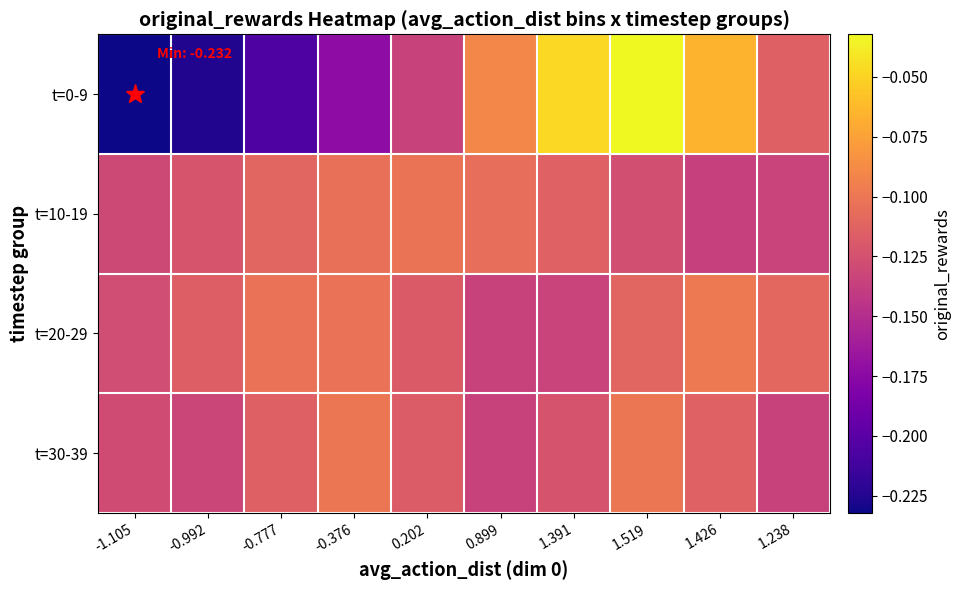

Reading right to left, transcribe all the data shown in this chart.

t=0-9: 1.238=-0.1	1.426=-0.1	1.519=-0.0	1.391=-0.0	0.899=-0.1	0.202=-0.1	-0.376=-0.2	-0.777=-0.2	-0.992=-0.2	-1.105=-0.2
t=10-19: 1.238=-0.1	1.426=-0.1	1.519=-0.1	1.391=-0.1	0.899=-0.1	0.202=-0.1	-0.376=-0.1	-0.777=-0.1	-0.992=-0.1	-1.105=-0.1
t=20-29: 1.238=-0.1	1.426=-0.1	1.519=-0.1	1.391=-0.1	0.899=-0.1	0.202=-0.1	-0.376=-0.1	-0.777=-0.1	-0.992=-0.1	-1.105=-0.1
t=30-39: 1.238=-0.1	1.426=-0.1	1.519=-0.1	1.391=-0.1	0.899=-0.1	0.202=-0.1	-0.376=-0.1	-0.777=-0.1	-0.992=-0.1	-1.105=-0.1